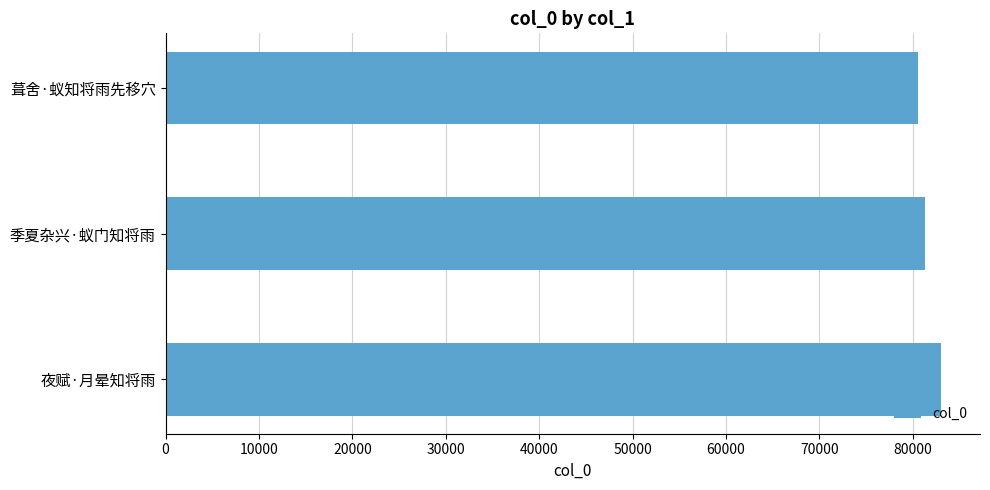

What is the label of the 3rd bar from the bottom?

葺舍·蚁知将雨先移穴